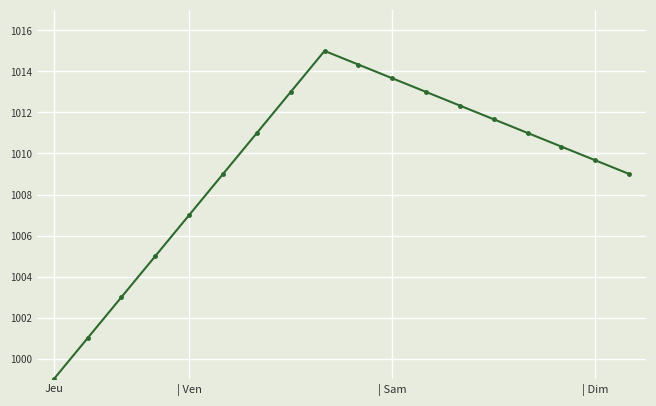

Count the number of data series in this chart.

1